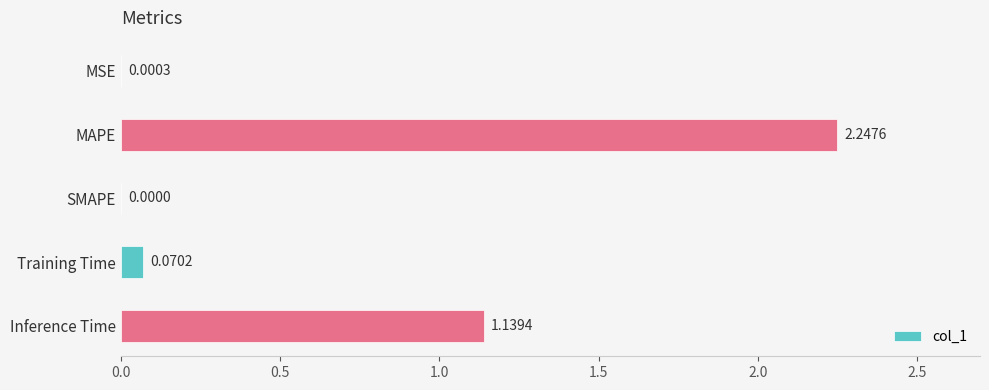

What is the sum of all values?

3.5